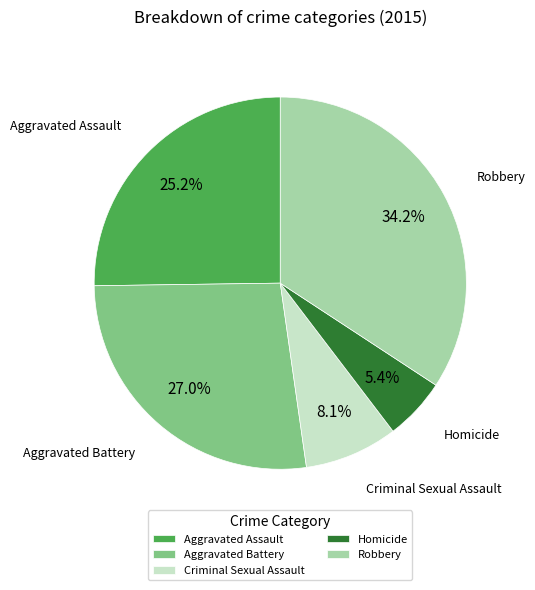

Between Aggravated Assault and Robbery, which is larger?

Robbery